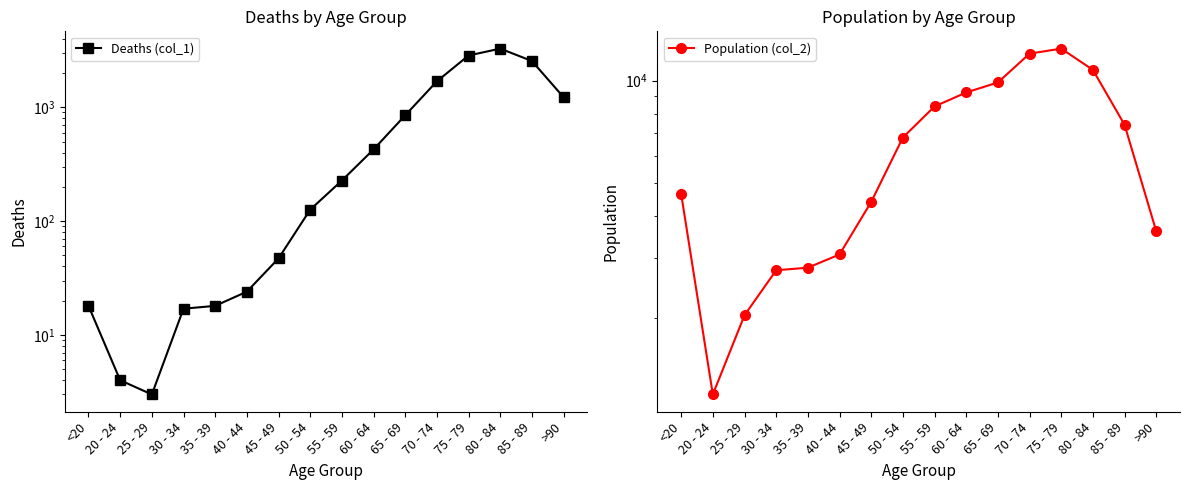

Which label corresponds to the largest value in the chart?

75 - 79